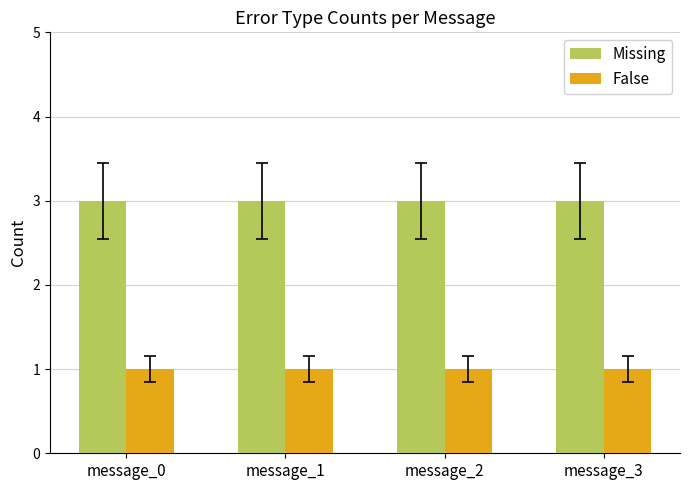

The False series shows 0 at message_1. True or false?

False